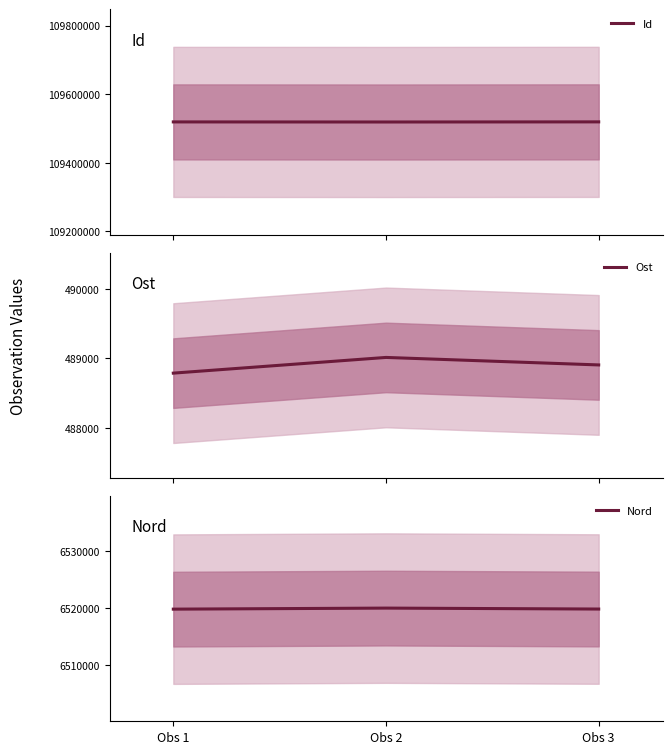

Count the Id values in the range 109519047 to 109519405.

3